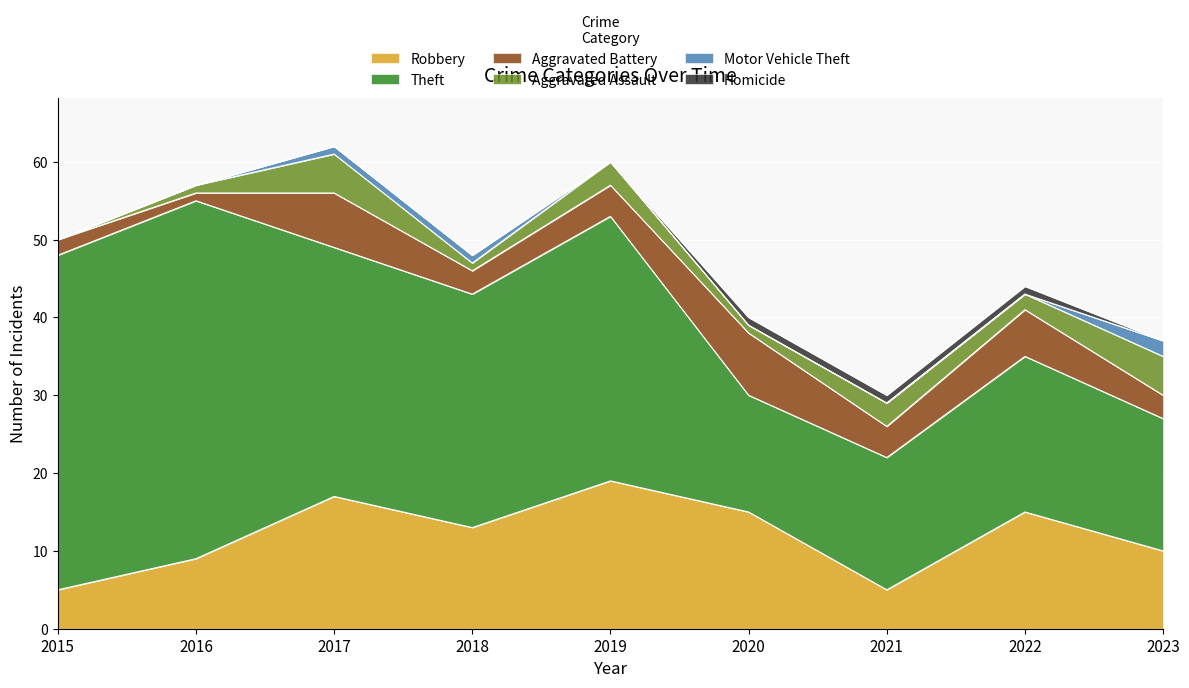

True or false: Aggravated Assault and Theft intersect in this chart.

False